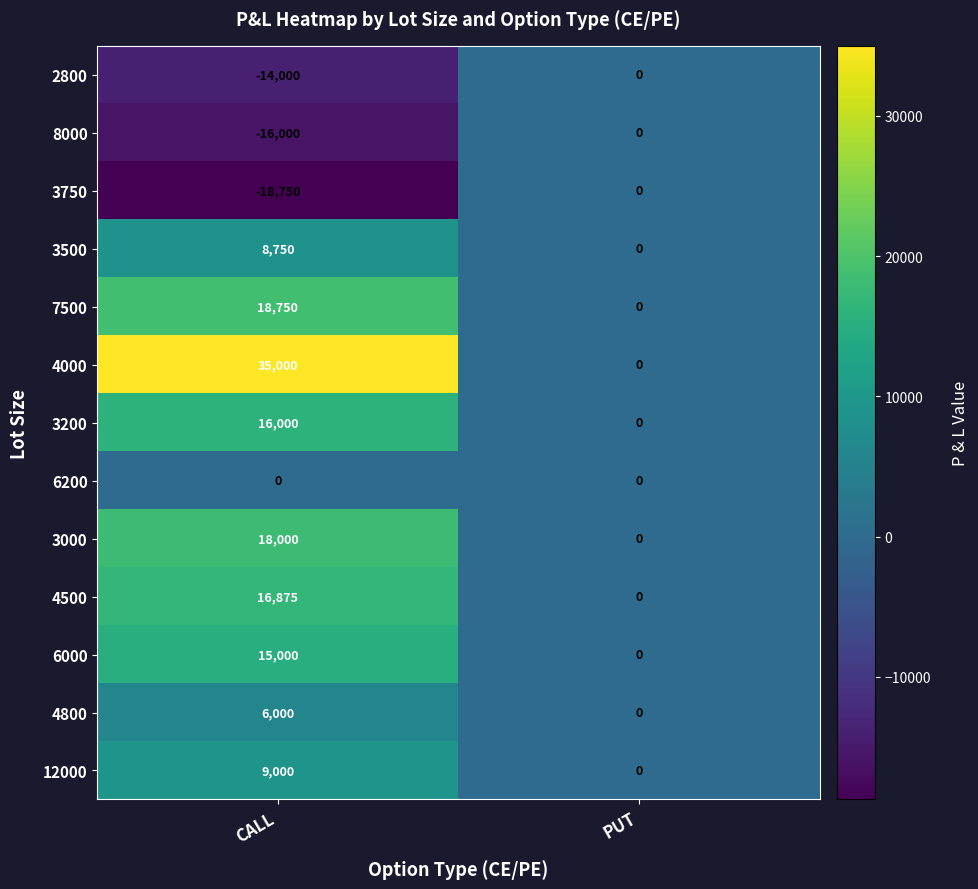

Between CALL and PUT, which series saw the biggest shift?

4000